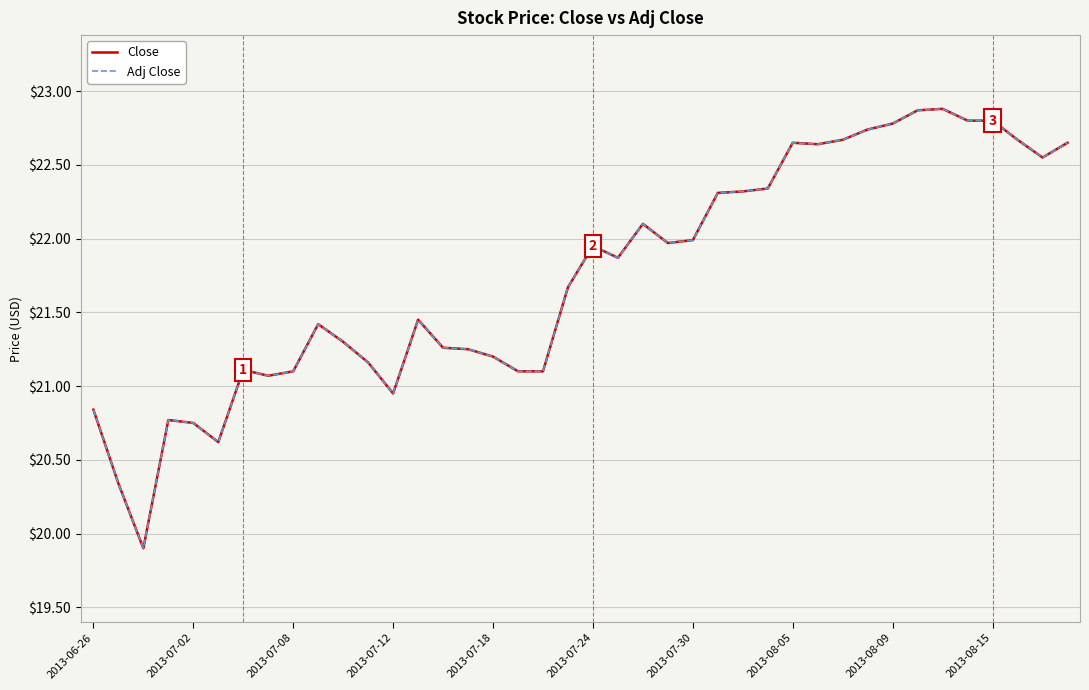

Does the chart display data point markers on the line(s)?

No